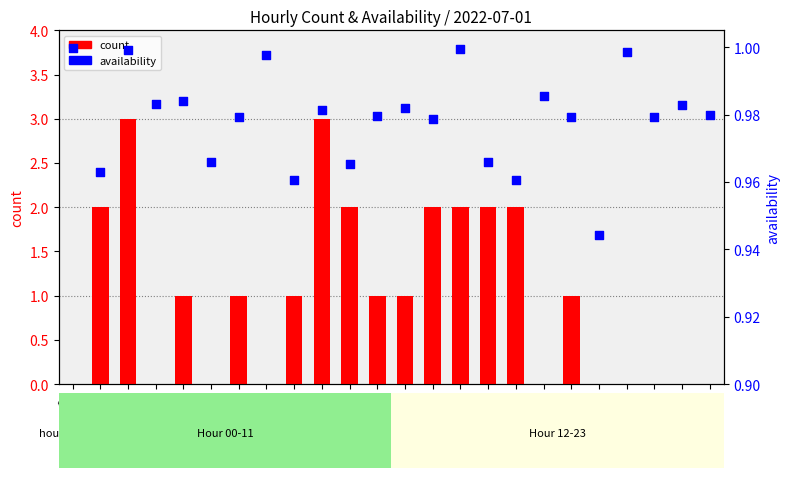

Which series contains the lowest Y value?

count